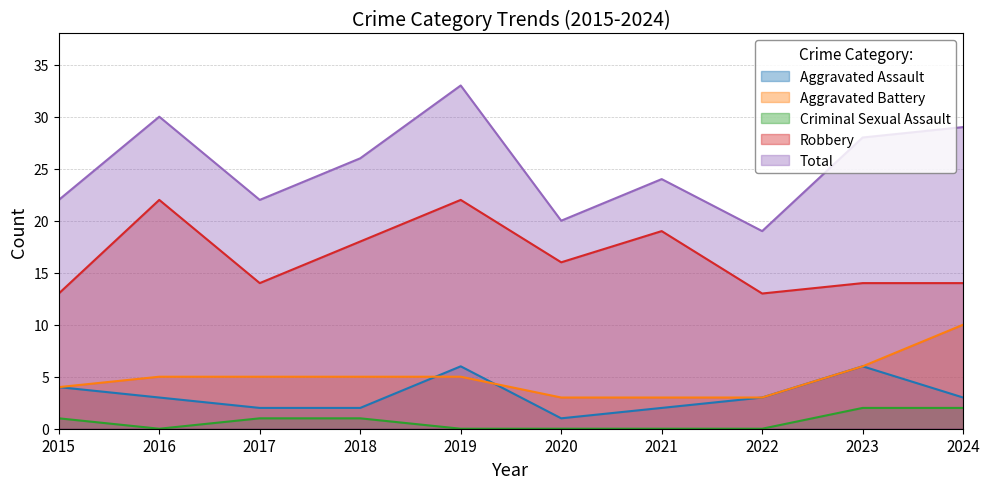

How many values in the Aggravated Battery series are below 5?

4